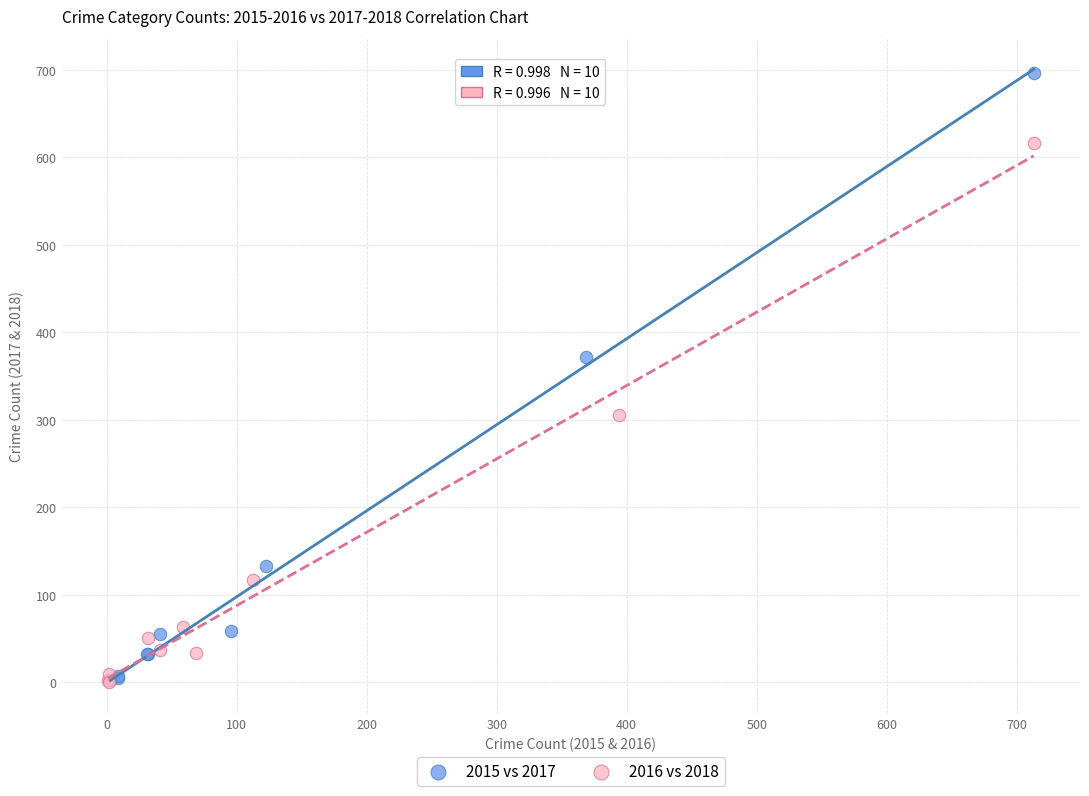

Which series reaches the maximum Y coordinate?

2015 vs 2017